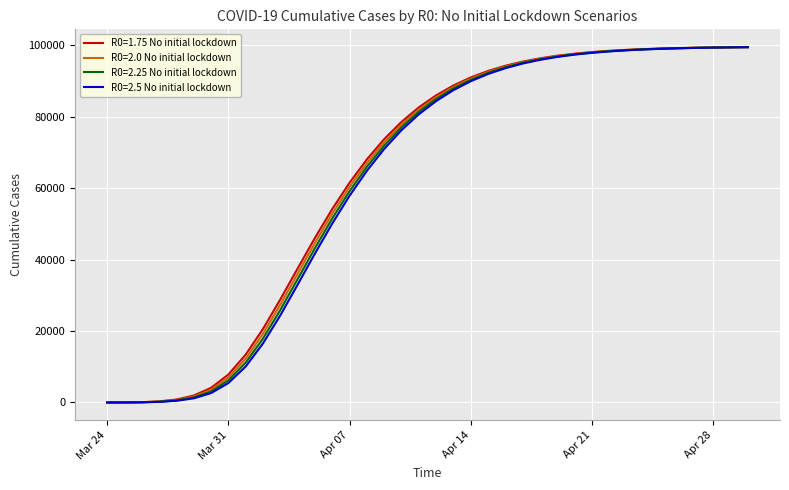

What is the highest value of the R0=2.25 No initial lockdown series?

99451.6